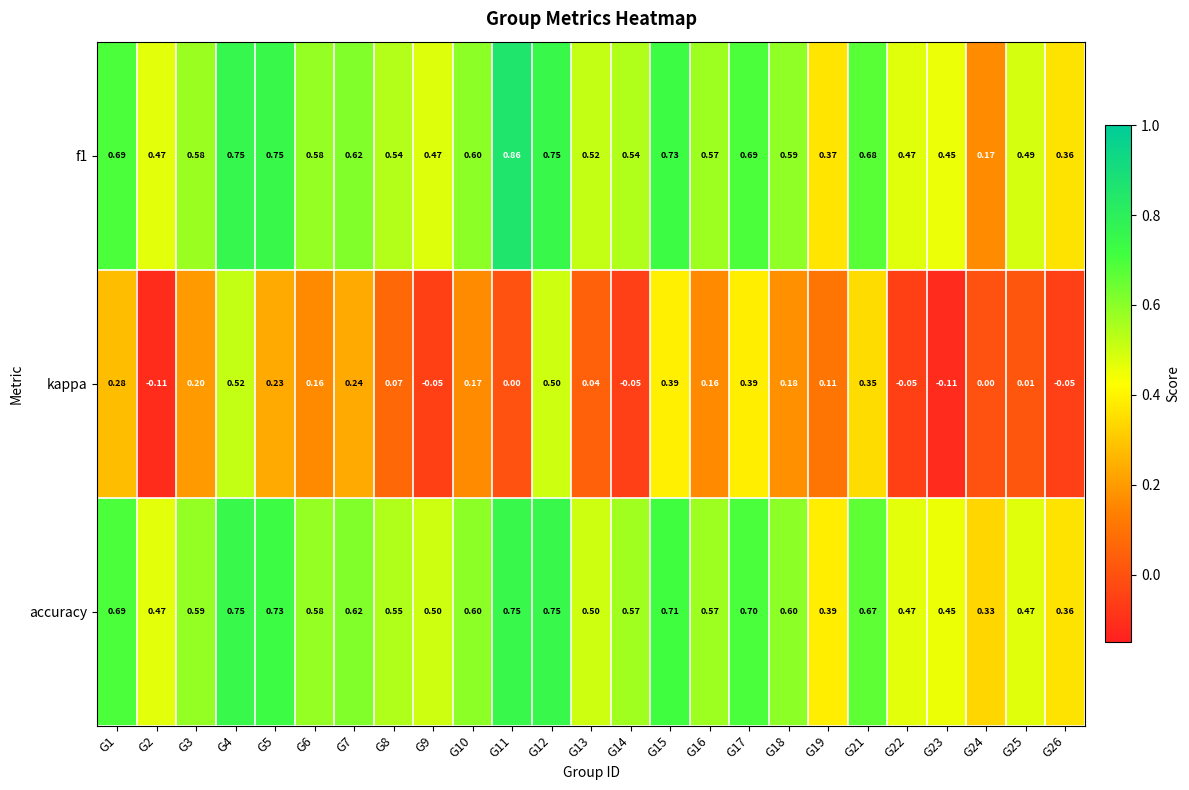

Is the value of accuracy at G23 greater than the value of kappa at G10?

Yes